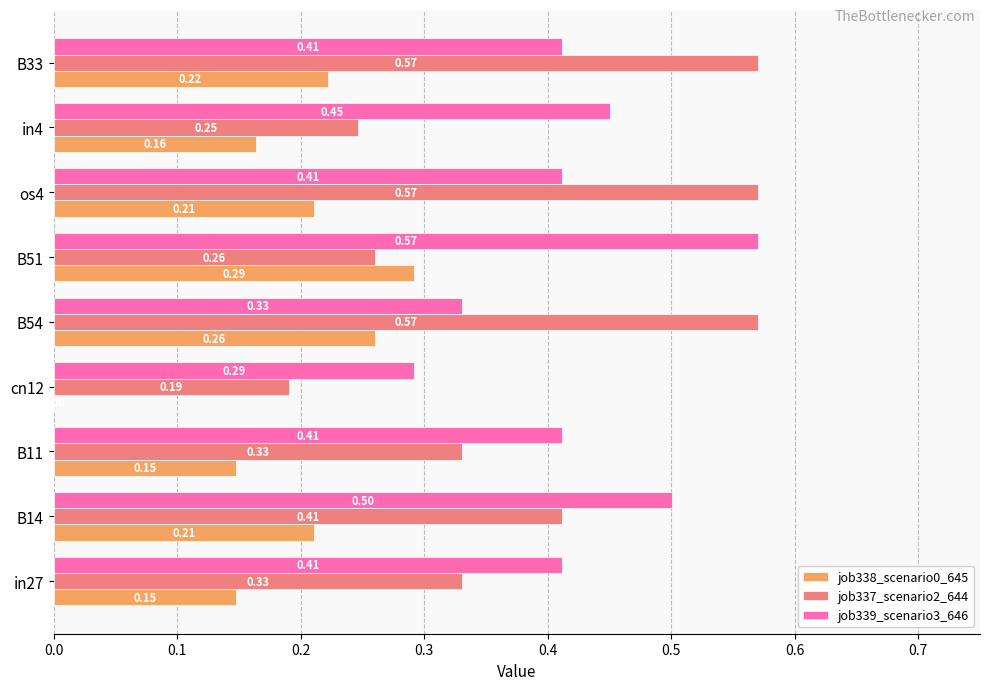

Between B14 and cn12, which series saw the biggest shift?

job337_scenario2_644